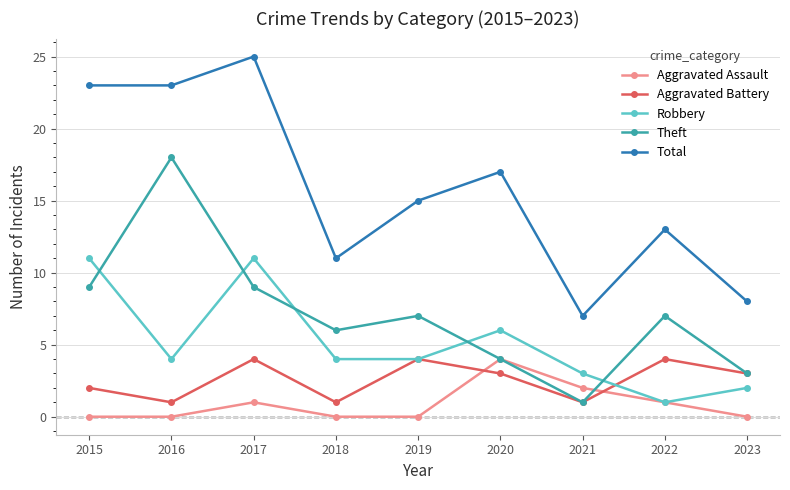

True or false: Aggravated Battery and Aggravated Assault intersect in this chart.

True